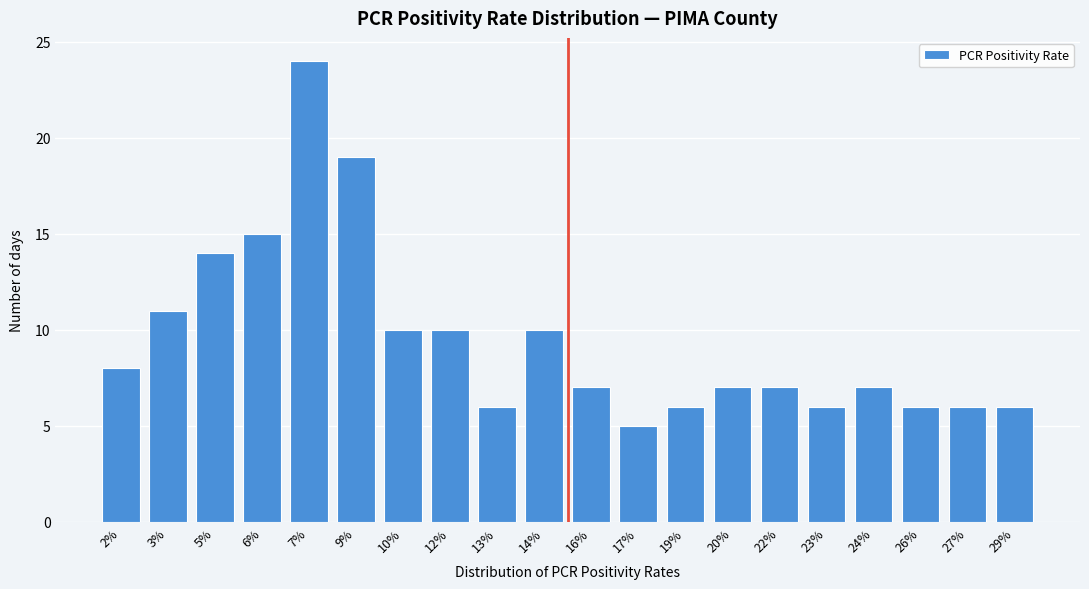

Reading left to right, transcribe all the data shown in this chart.

8	11	14	15	24	19	10	10	6	10	7	5	6	7	7	6	7	6	6	6